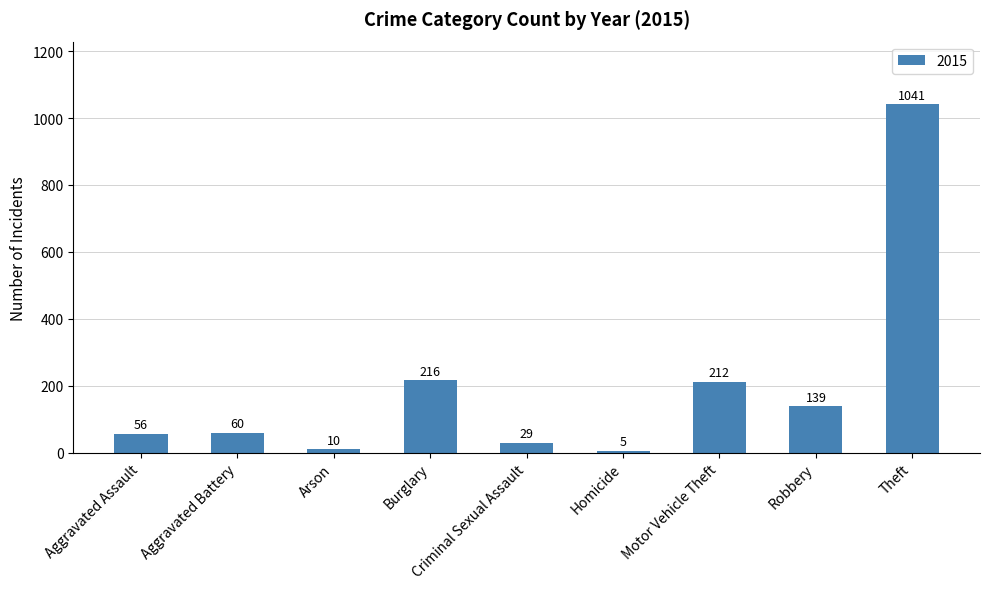

How many series are shown in this chart?

1